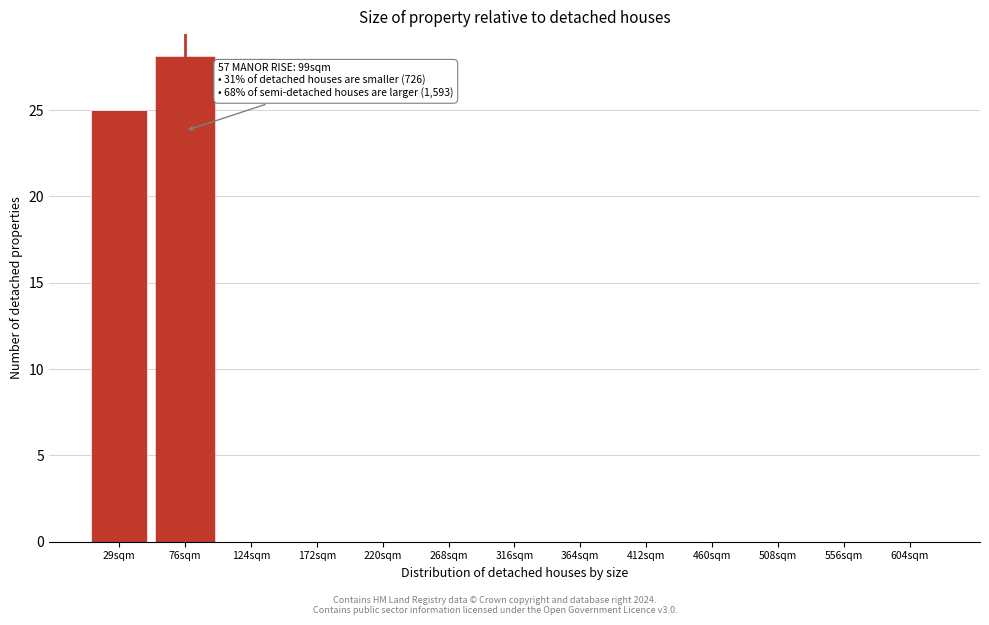

Reading left to right, transcribe all the data shown in this chart.

29sqm=25	76sqm=28	124sqm=0	172sqm=0	220sqm=0	268sqm=0	316sqm=0	364sqm=0	412sqm=0	460sqm=0	508sqm=0	556sqm=0	604sqm=0